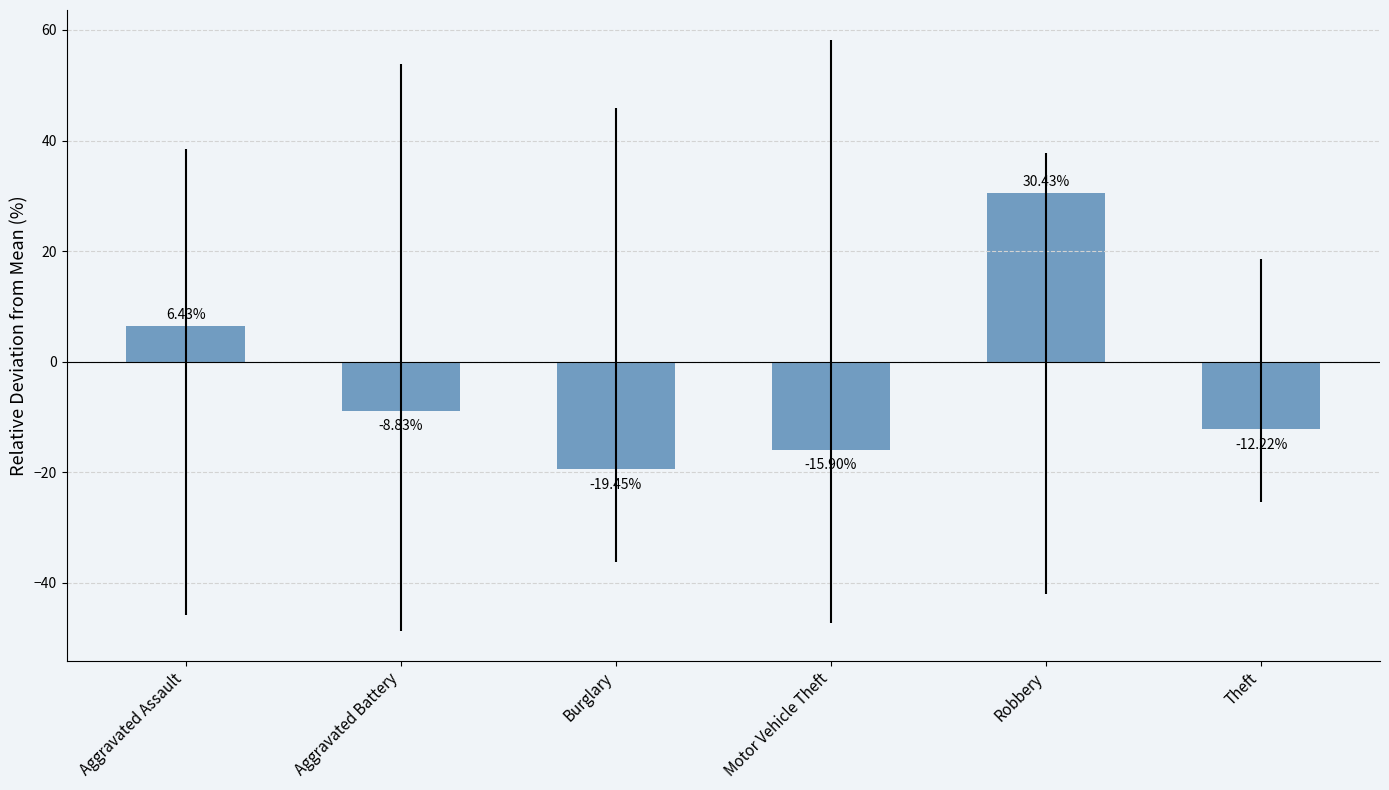

Rank the categories by value from highest to lowest.

Robbery, Aggravated Assault, Aggravated Battery, Theft, Motor Vehicle Theft, Burglary